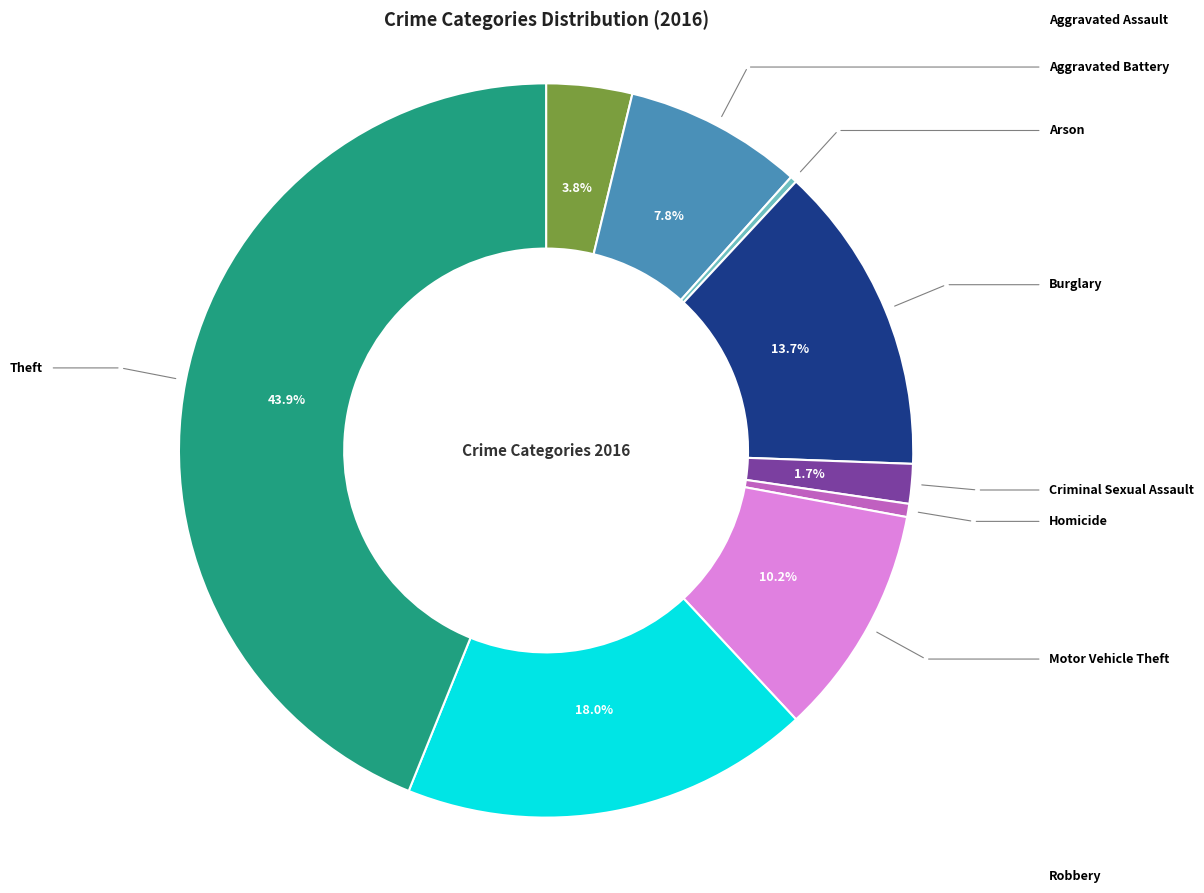

Is there a majority slice in this chart?

No